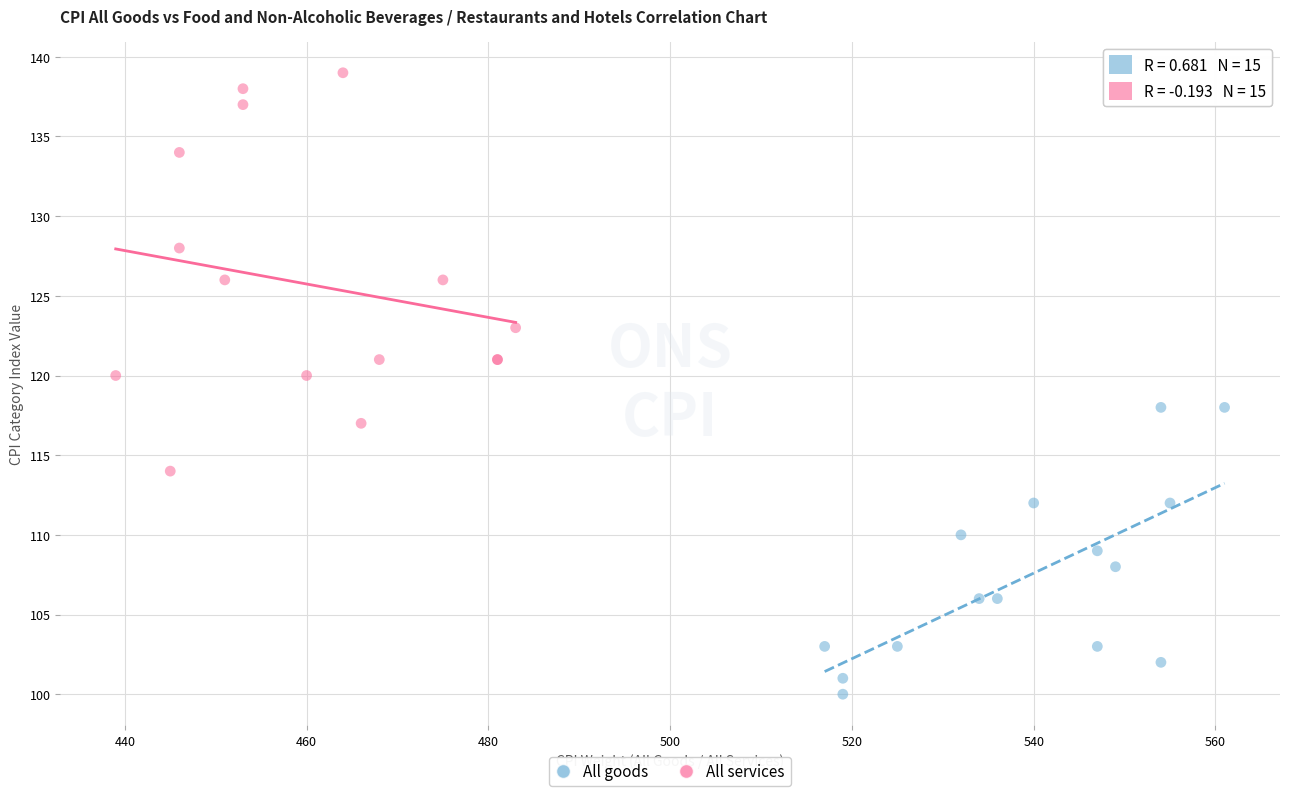

Which series contains the lowest Y value?

All goods